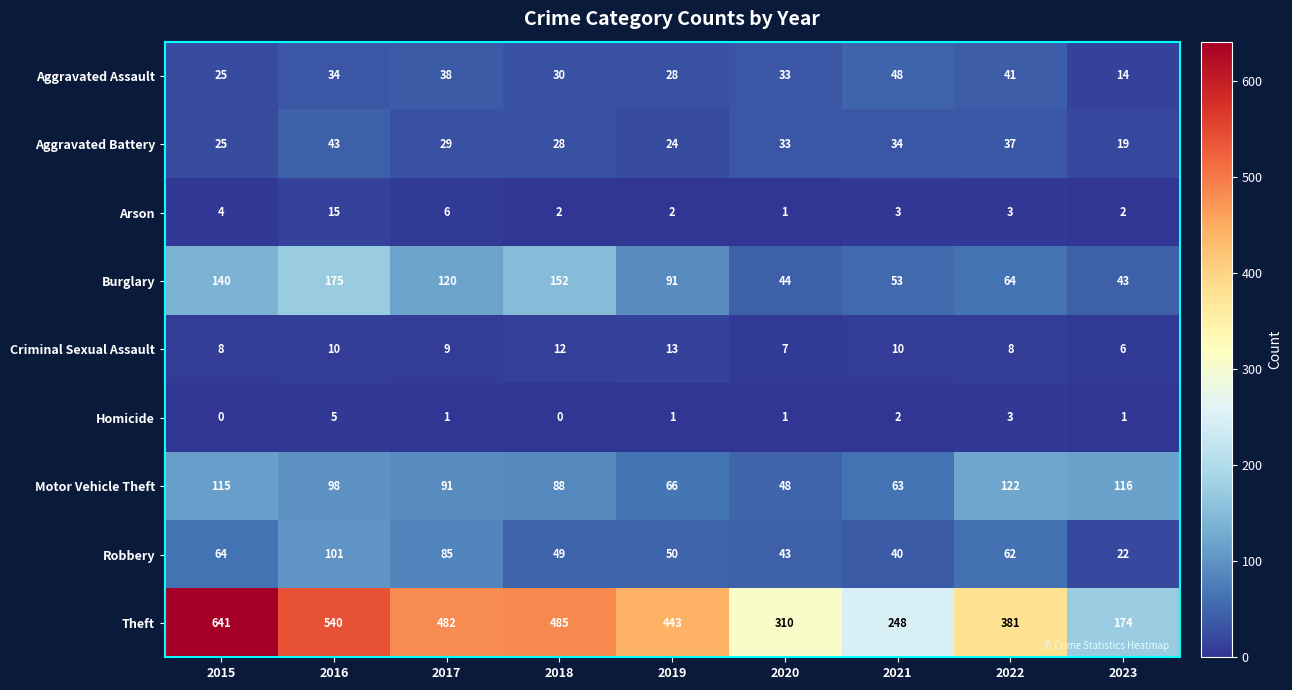

The value of Criminal Sexual Assault at 2017 is 9. True or false?

True